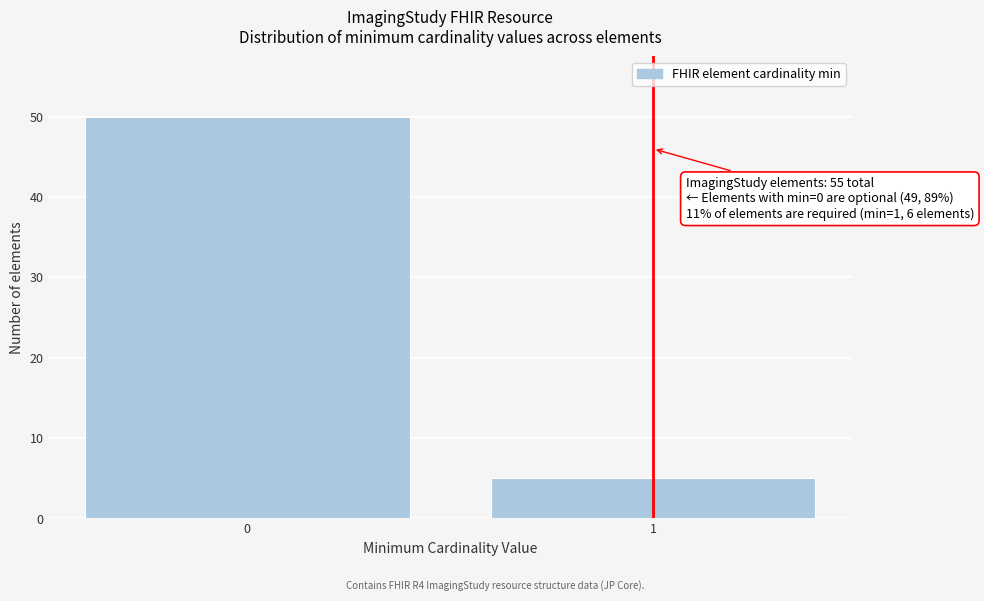

Reading left to right, transcribe all the data shown in this chart.

50	5